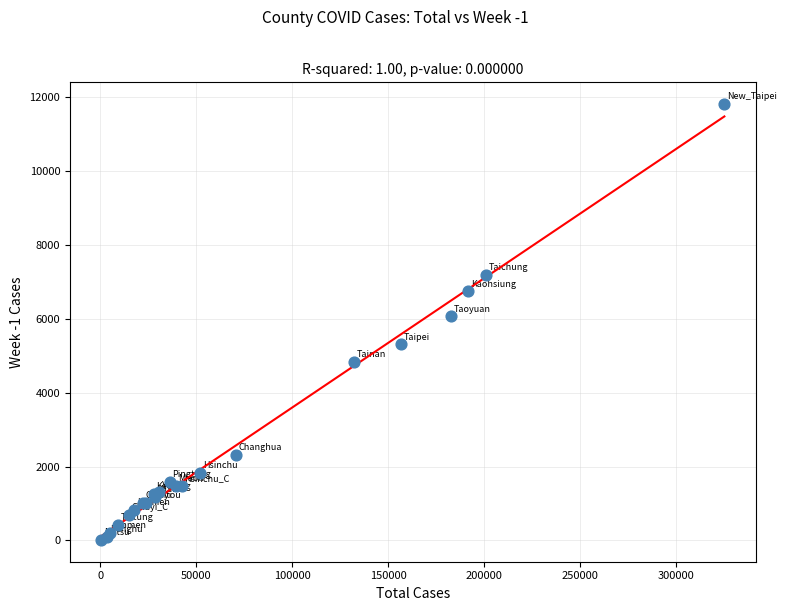

What Y value in the scatter plot is closest to 5915?

6069